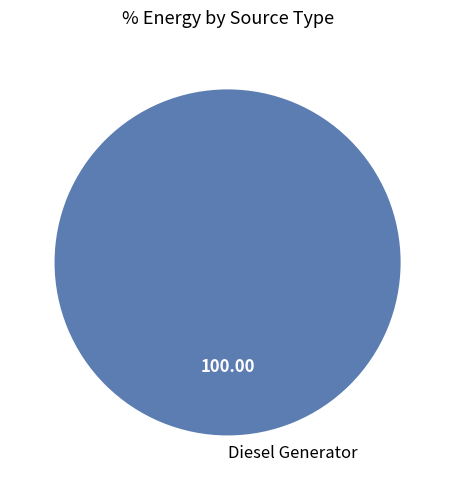

How many segments does this pie chart have?

1